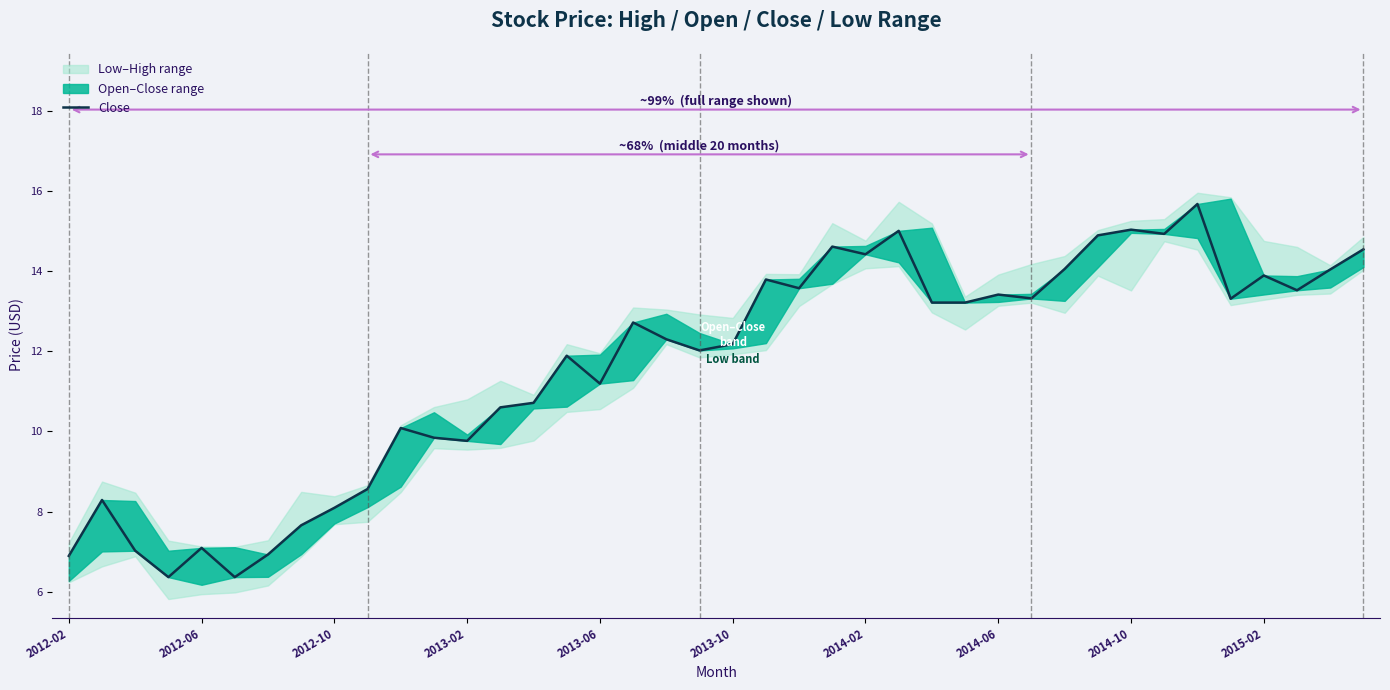

Does the chart display data point markers on the line(s)?

No